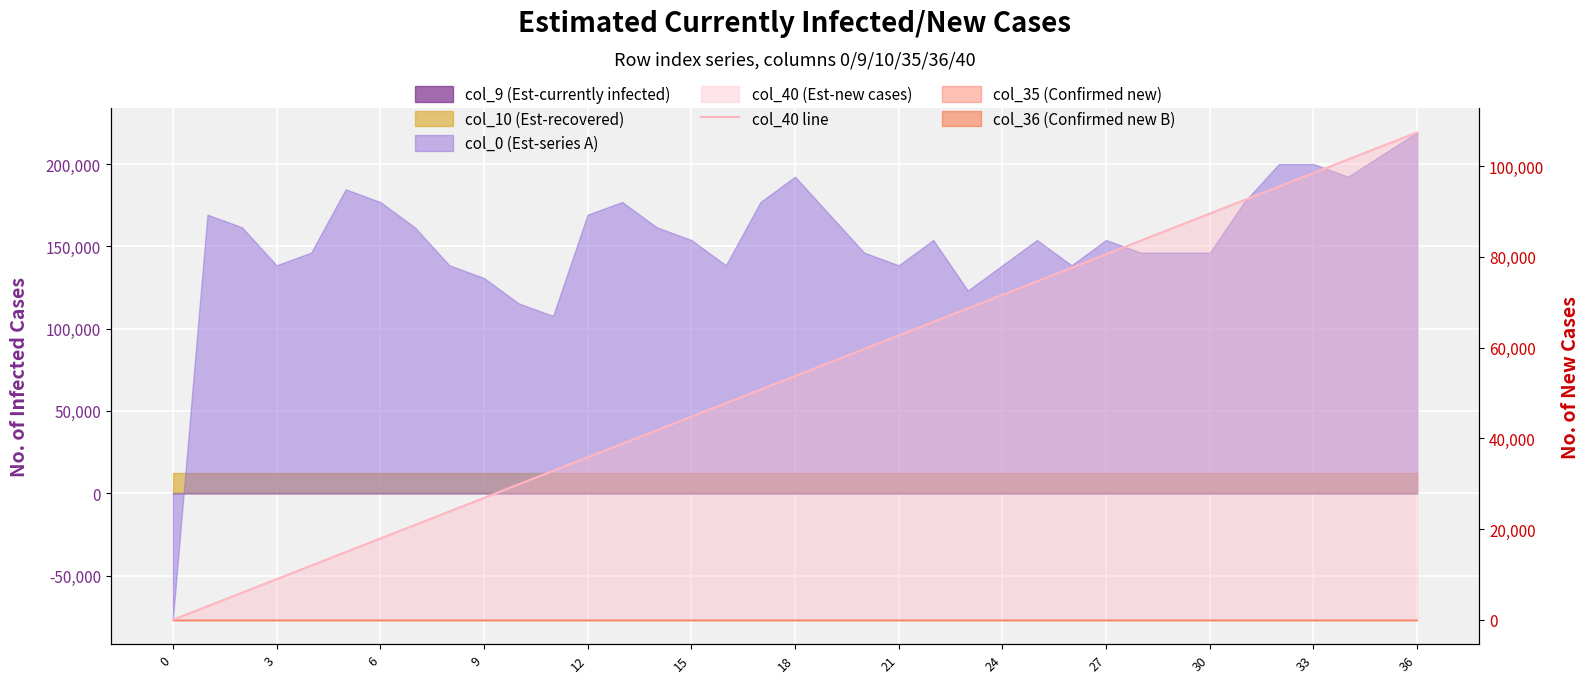

What is the ratio of the value at 27 to the value at 3?

27.0